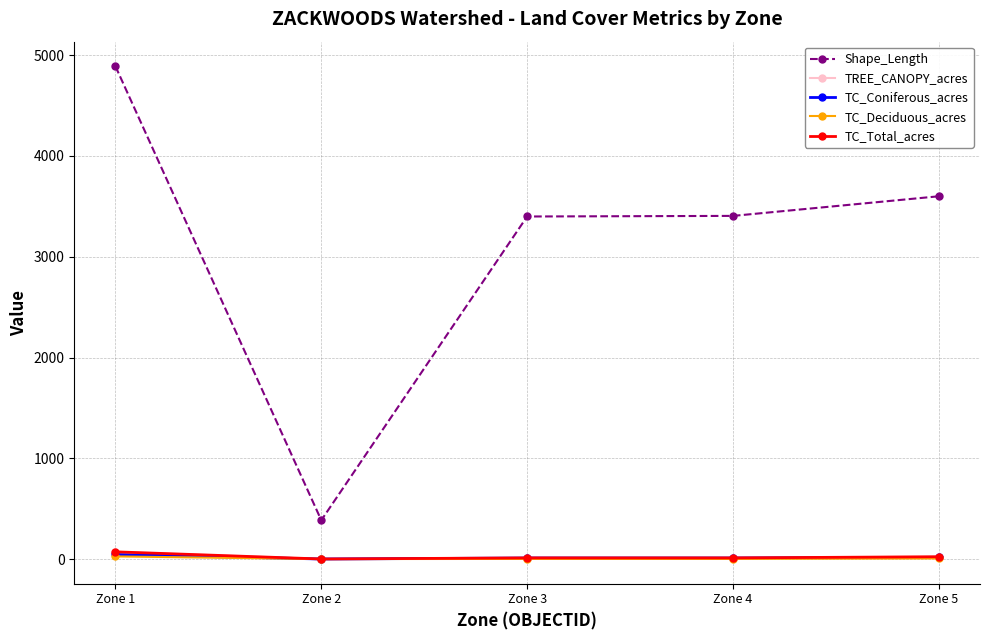

True or false: TREE_CANOPY_acres has more than 2 points higher than both neighbors.

False